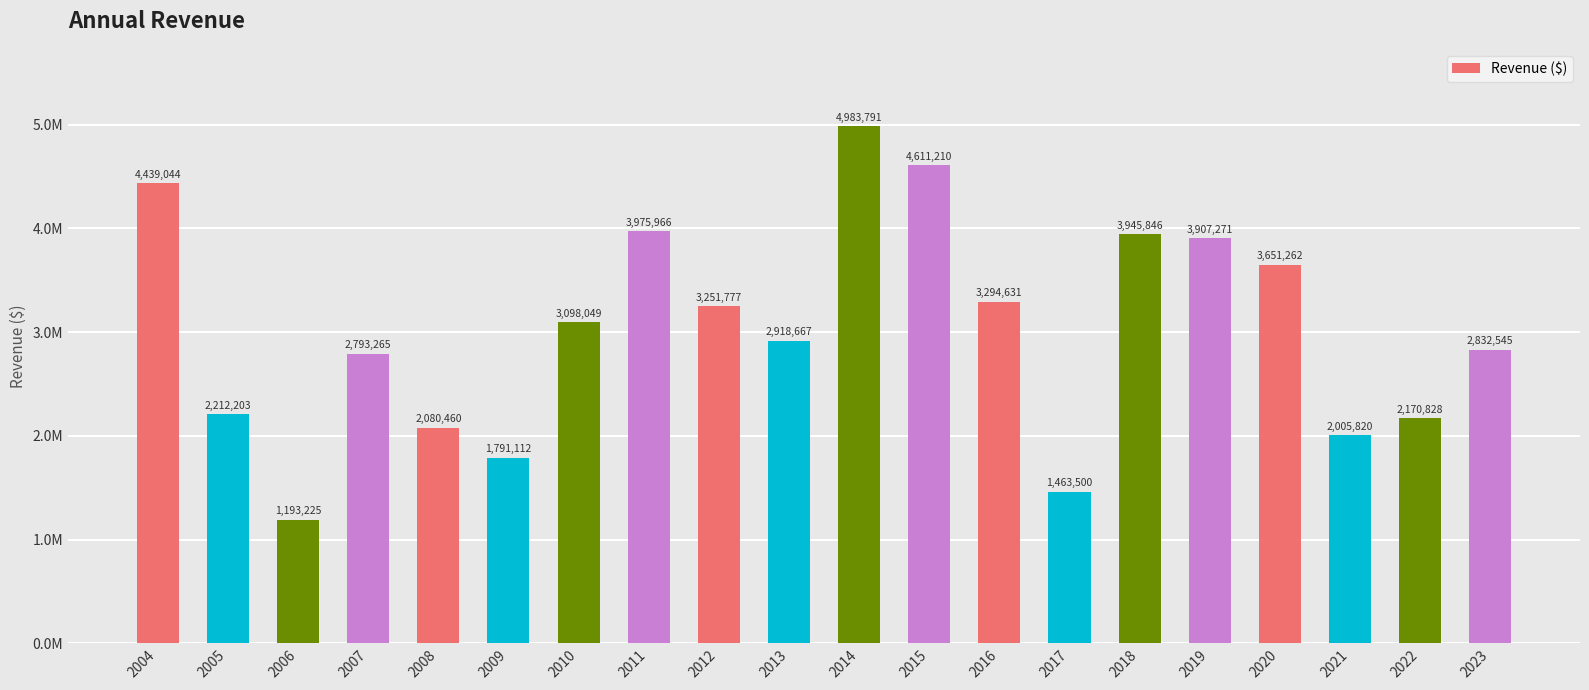

What is the difference between the second highest and minimum values?

3417985